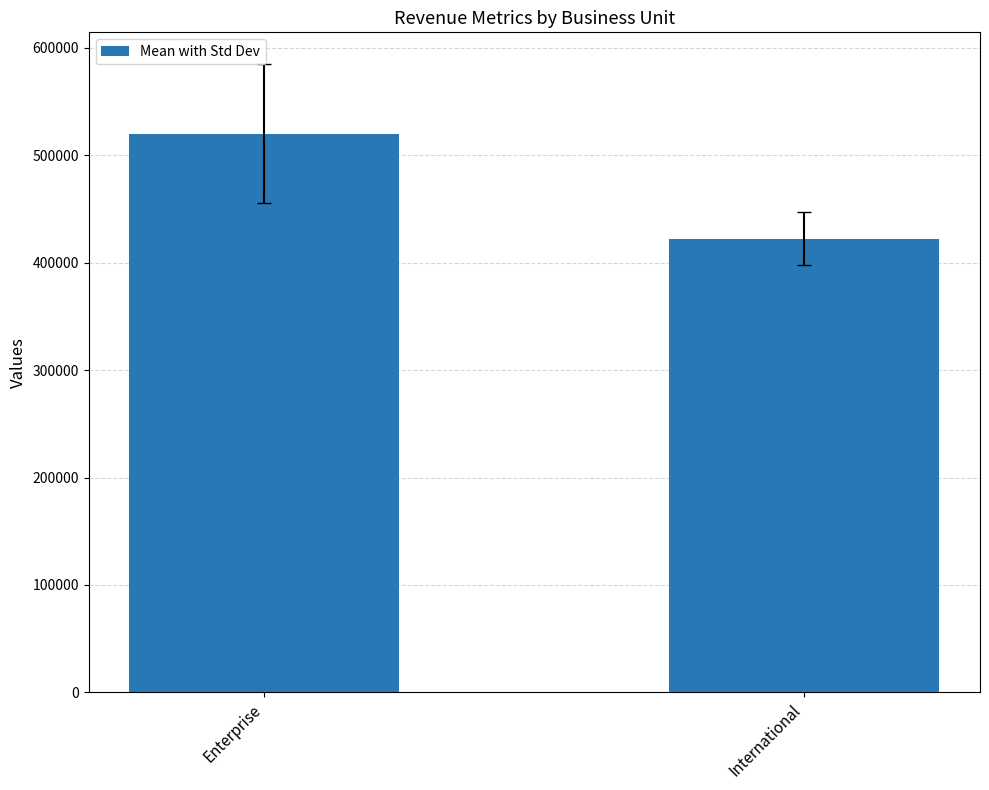

Rank the categories by value from lowest to highest.

International, Enterprise